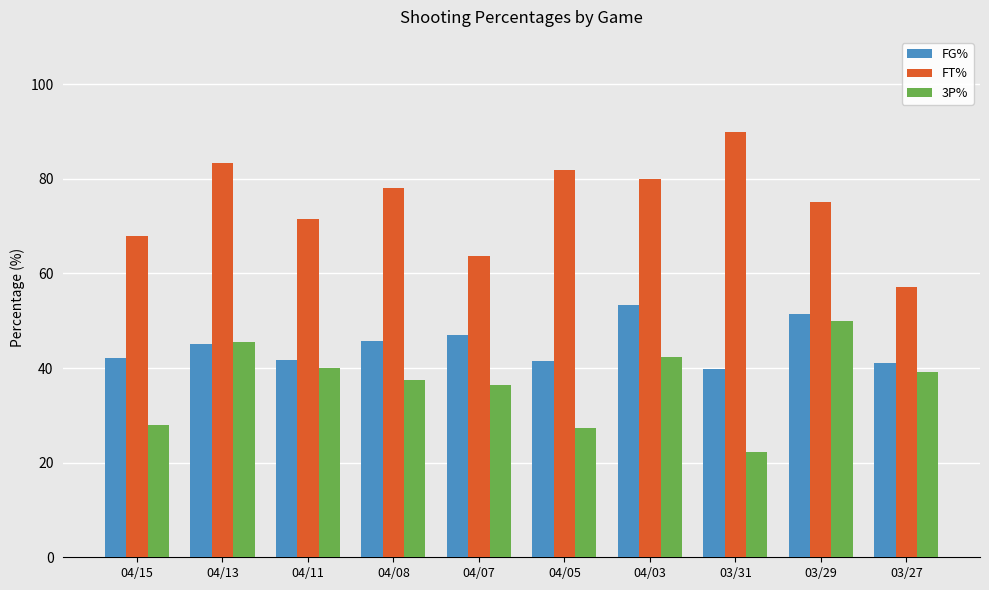

How many bars are there in each group?

3